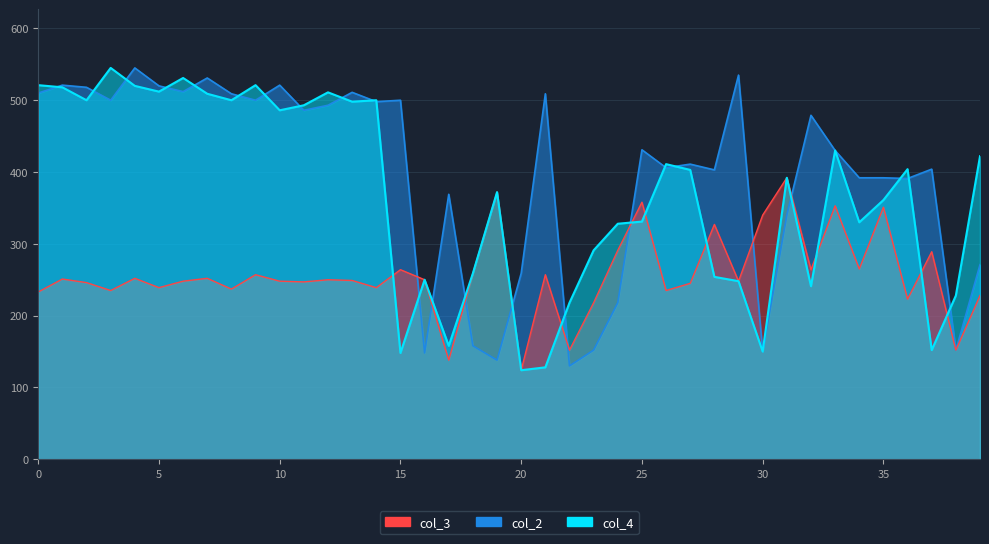

Does the chart display data point markers on the line(s)?

No